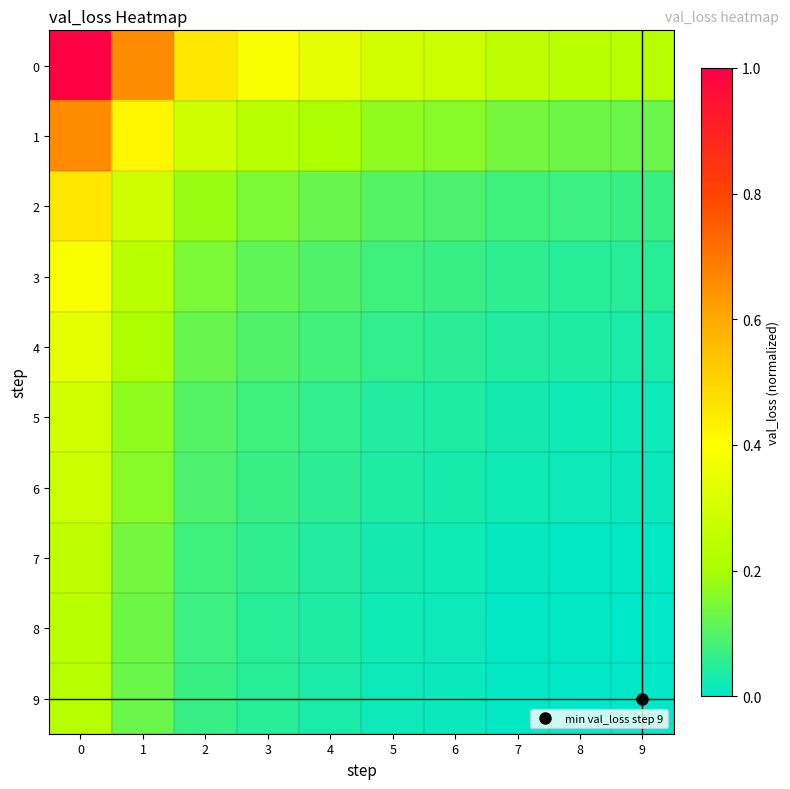

What is the total value across all series at 7?

0.6